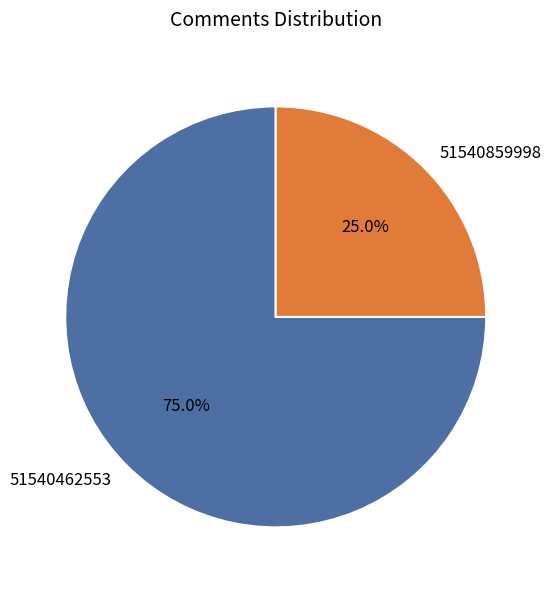

Which has a higher value, 51540462553 or 51540859998?

51540462553